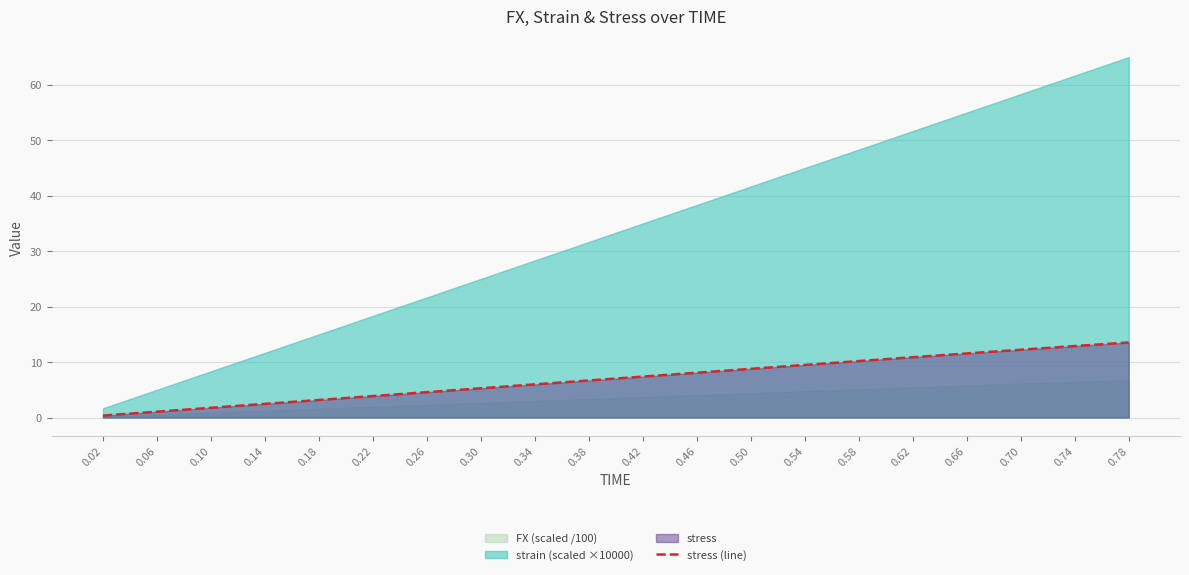

What is the difference between the values at 0.46 and 0.34?

2.1